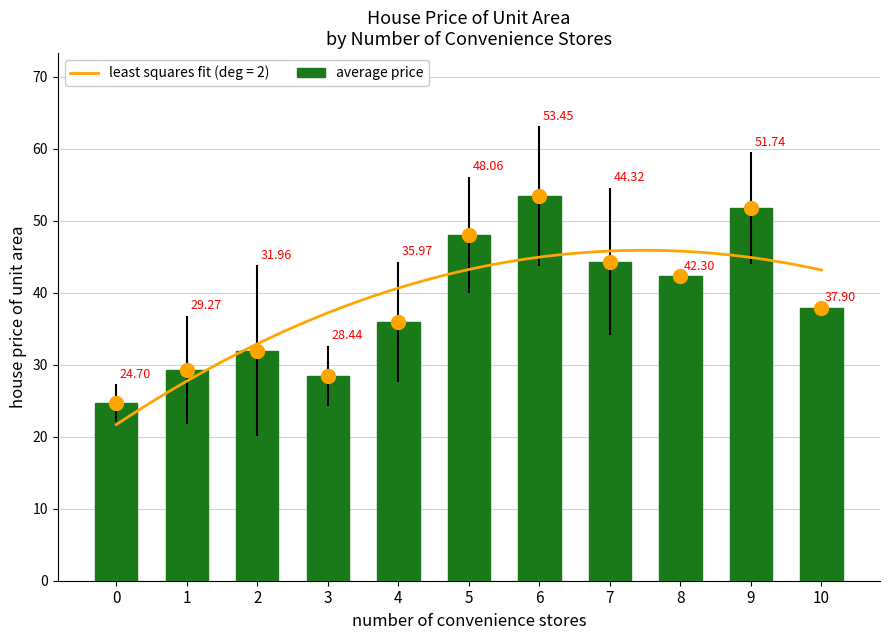

Rank the categories by value from highest to lowest.

6, 9, 5, 7, 8, 10, 4, 2, 1, 3, 0